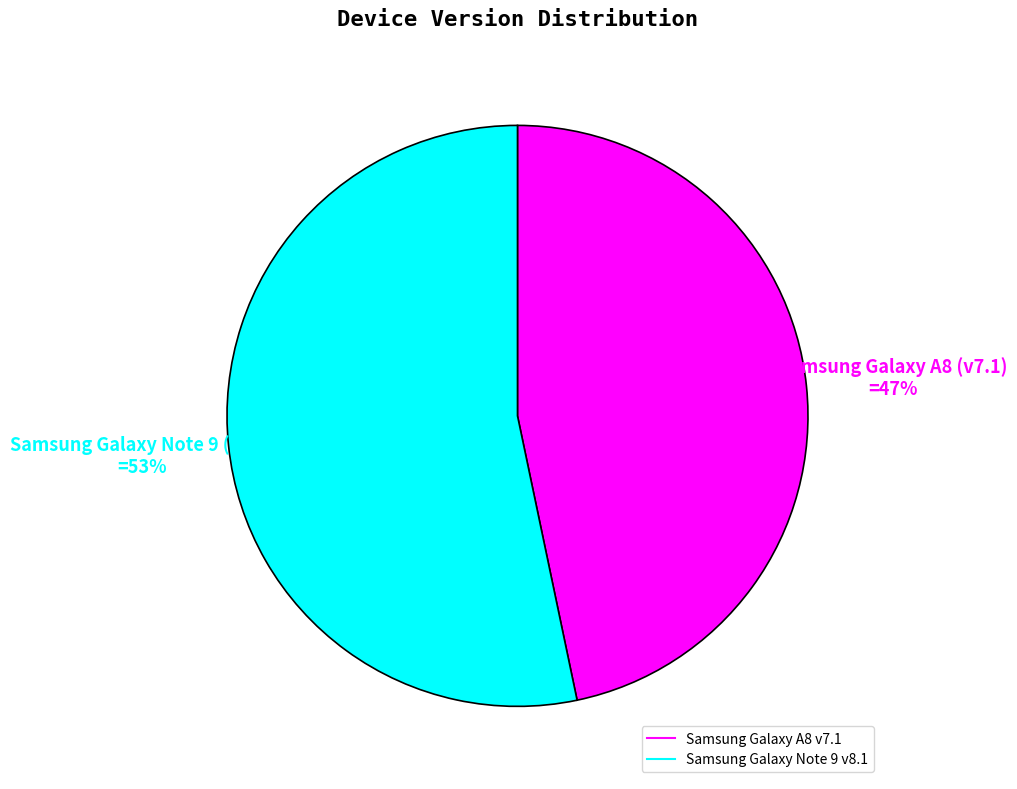

What is the majority slice?

Samsung Galaxy Note 9